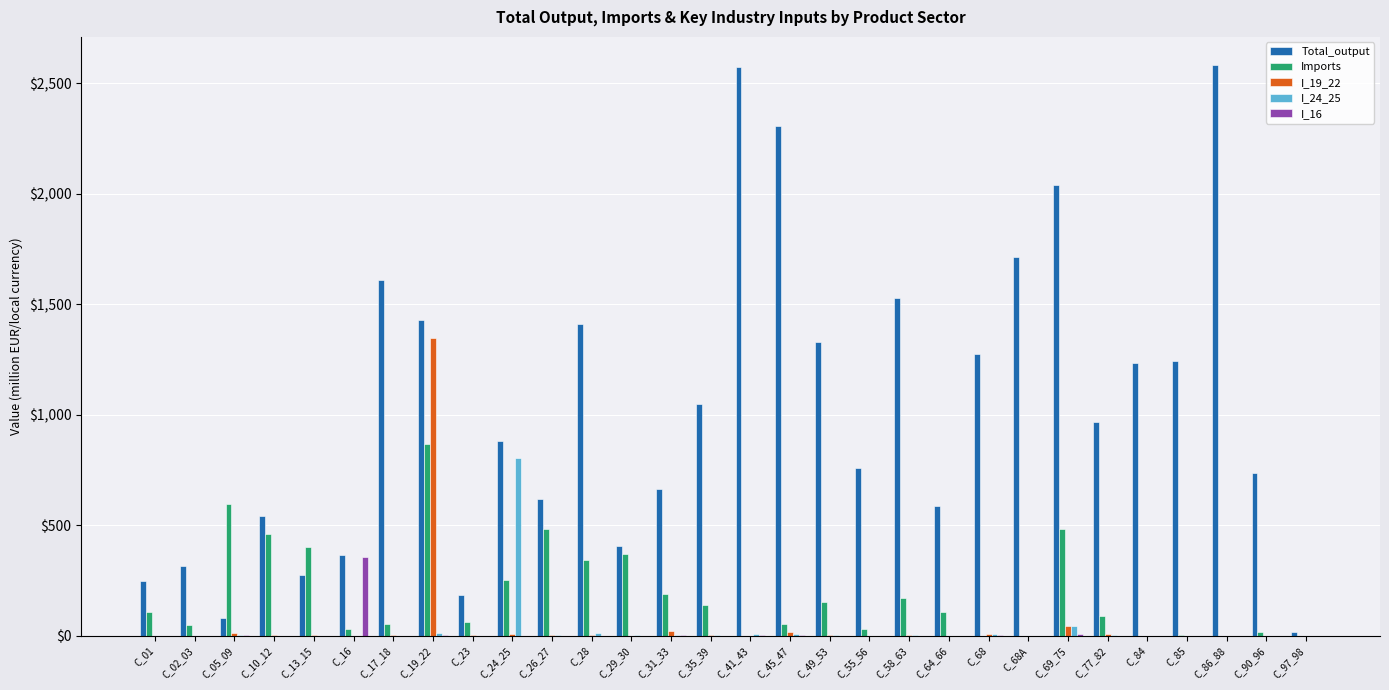

The value of Imports at C_10_12 is 732.6. True or false?

False